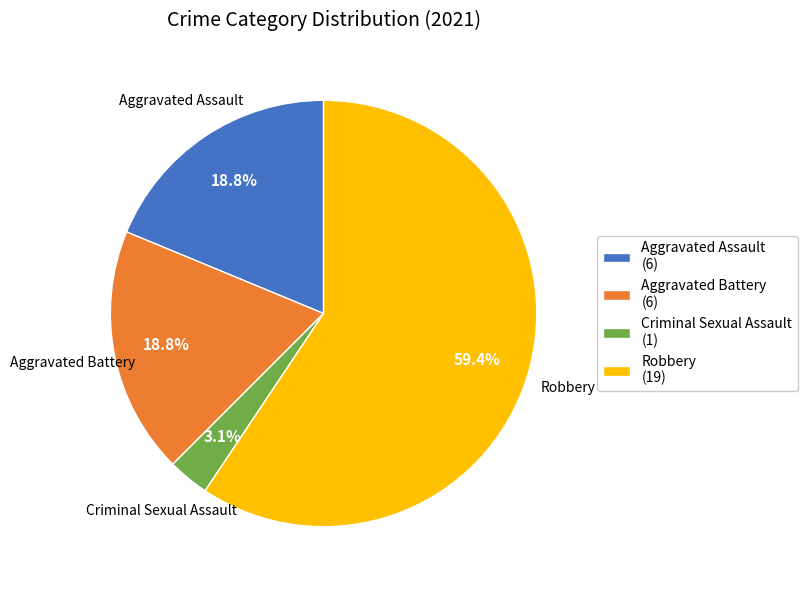

To the nearest percent, what is the average slice percentage?

25%